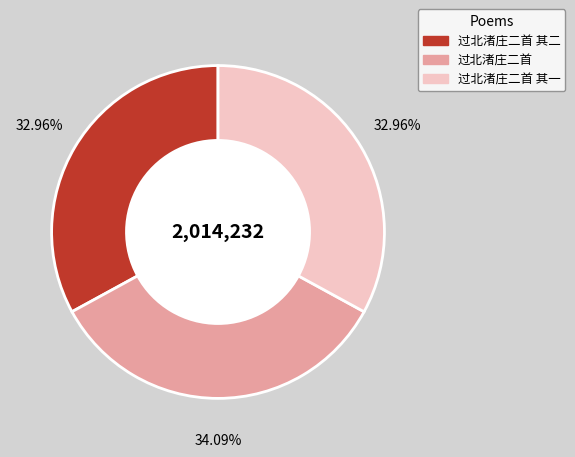

True or false: 过北渚庄二首 其一 accounts for 24% of the total.

False